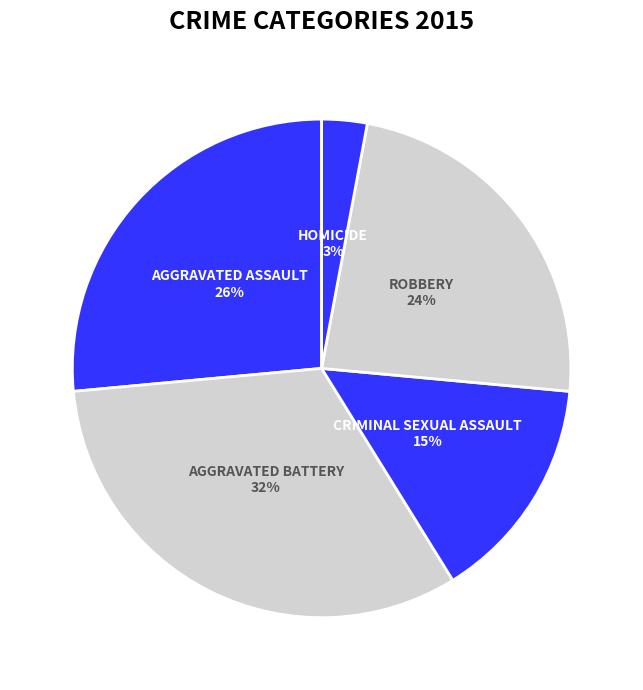

Count the number of slices in the pie.

5